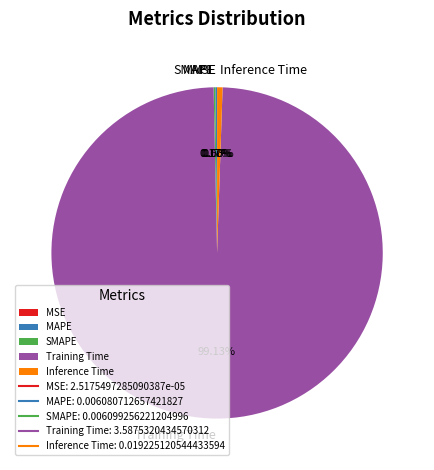

Does Training Time represent more than half of the total?

Yes